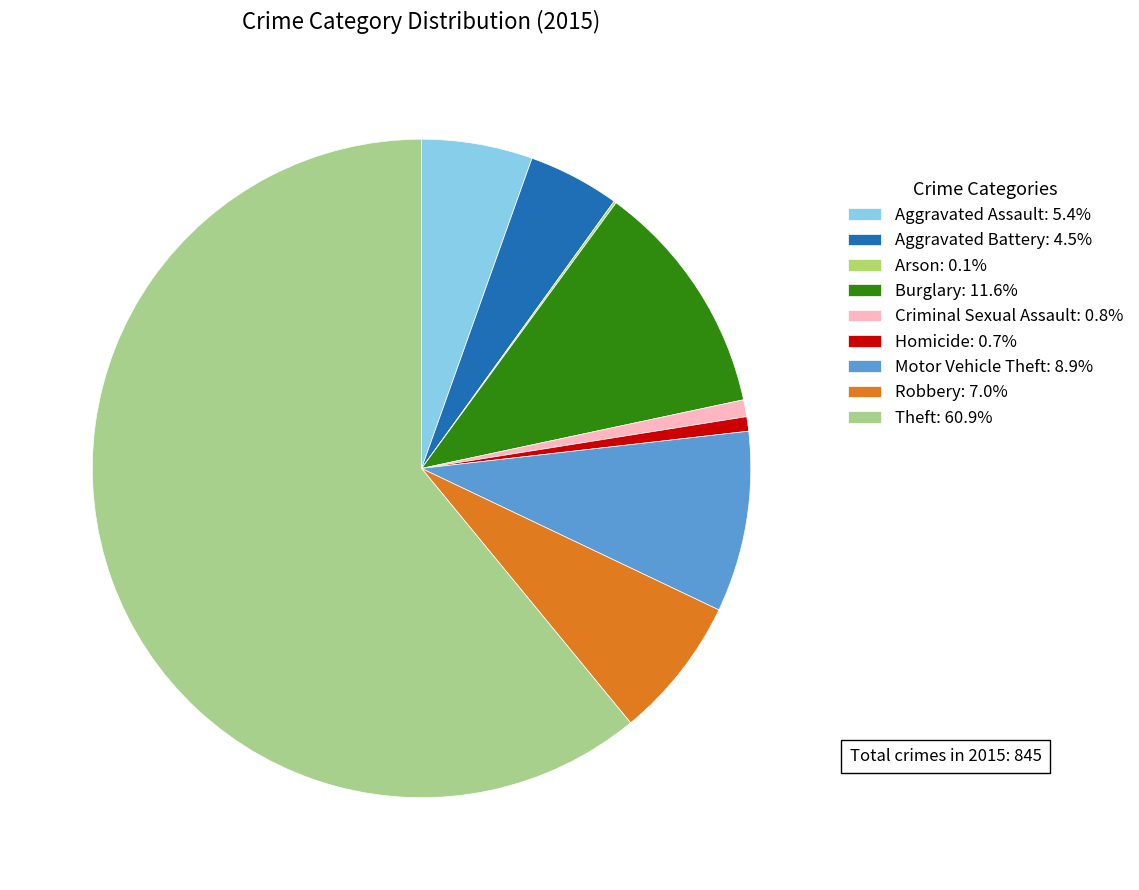

Rank the categories by value from lowest to highest.

Arson, Homicide, Criminal Sexual Assault, Aggravated Battery, Aggravated Assault, Robbery, Motor Vehicle Theft, Burglary, Theft